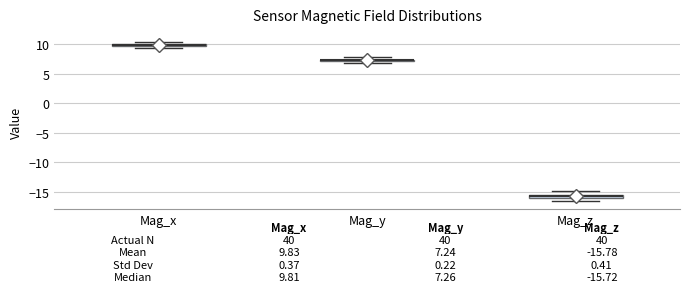

Which box has the lowest median line?

Mag_z